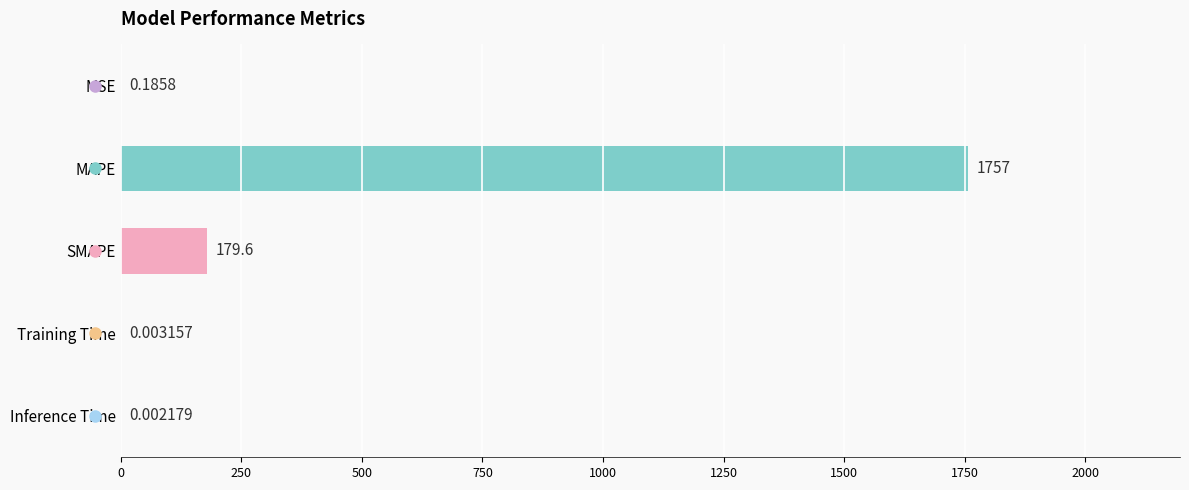

What is the maximum value shown in the chart?

1757.4